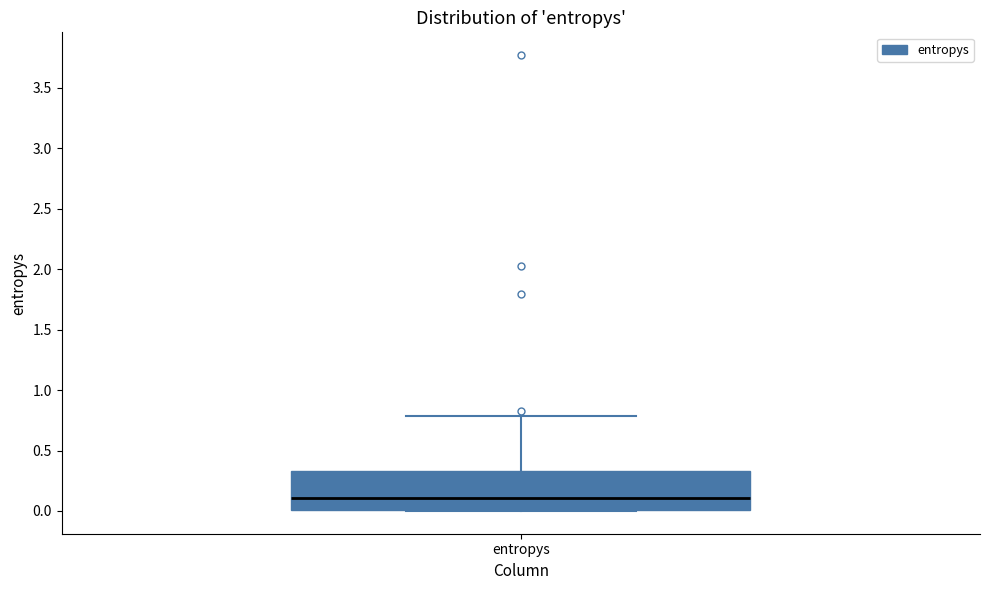

Where does the upper whisker of the box for entropys end on the y-axis? The values are not printed on the chart, so give them approximately, as read against the axis.

0.80